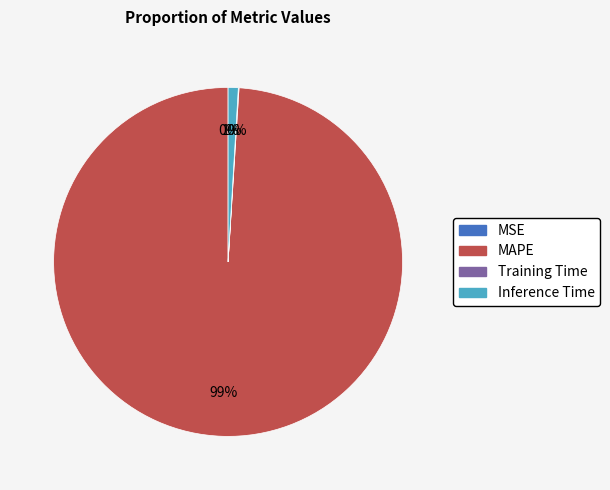

To the nearest percent, what is the average slice percentage?

25%